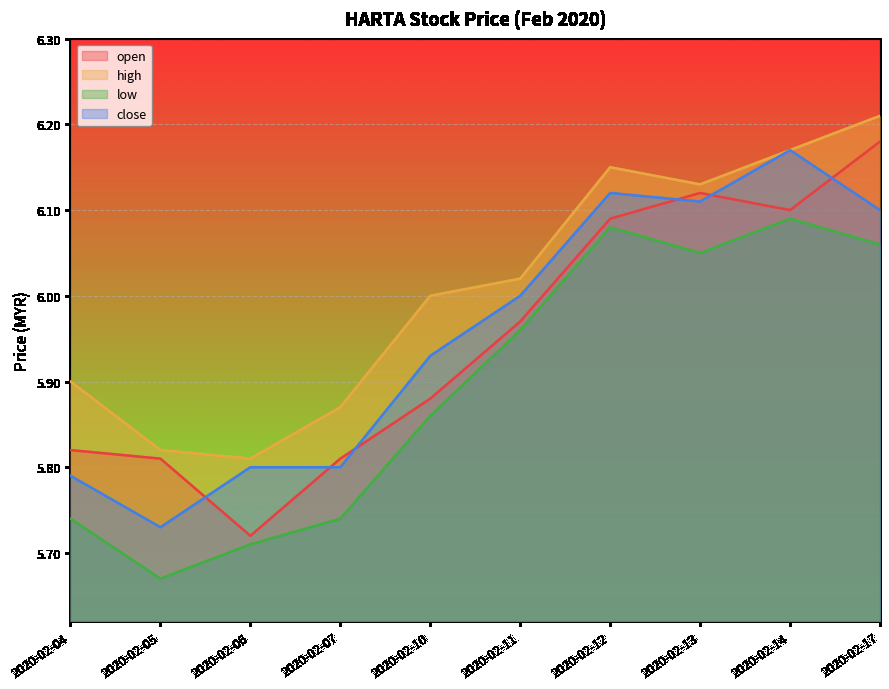

The value of low at 2020-02-04 is 3.2. True or false?

False